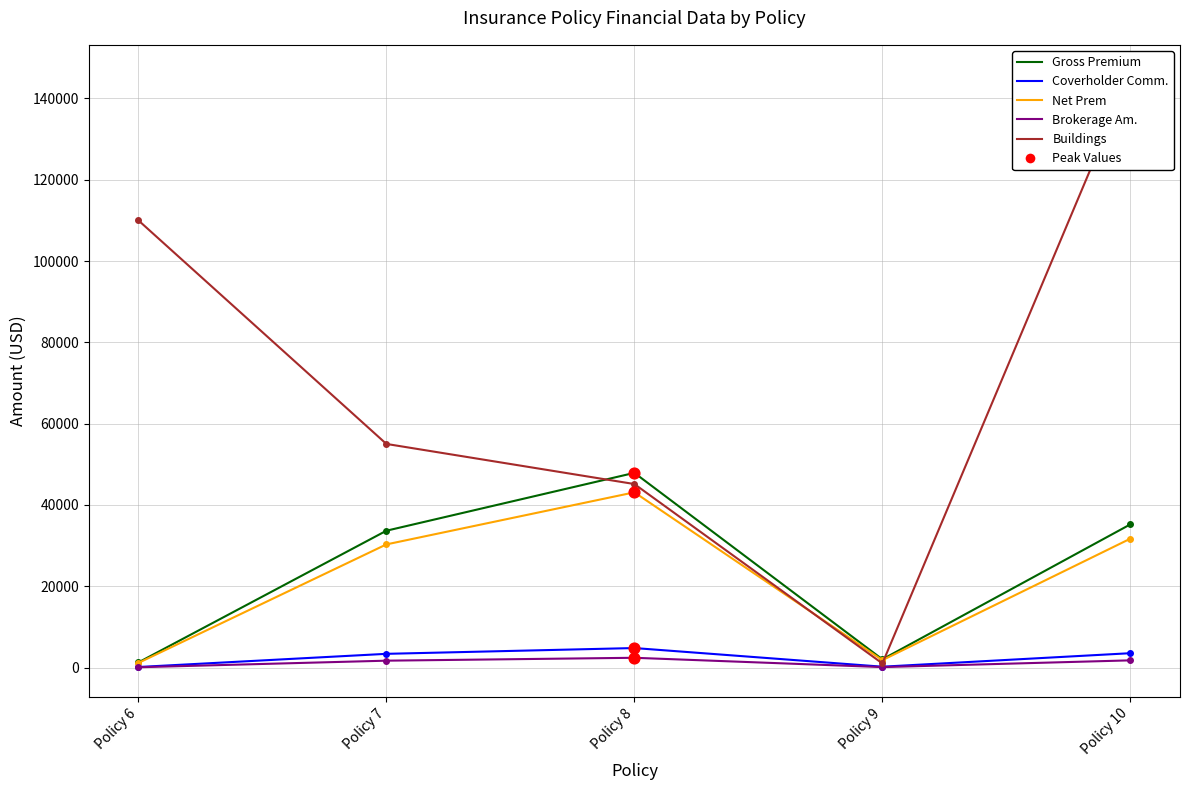

What are all the series names shown in the legend?

Gross Premium, Coverholder Comm., Net Prem, Brokerage Am., Buildings